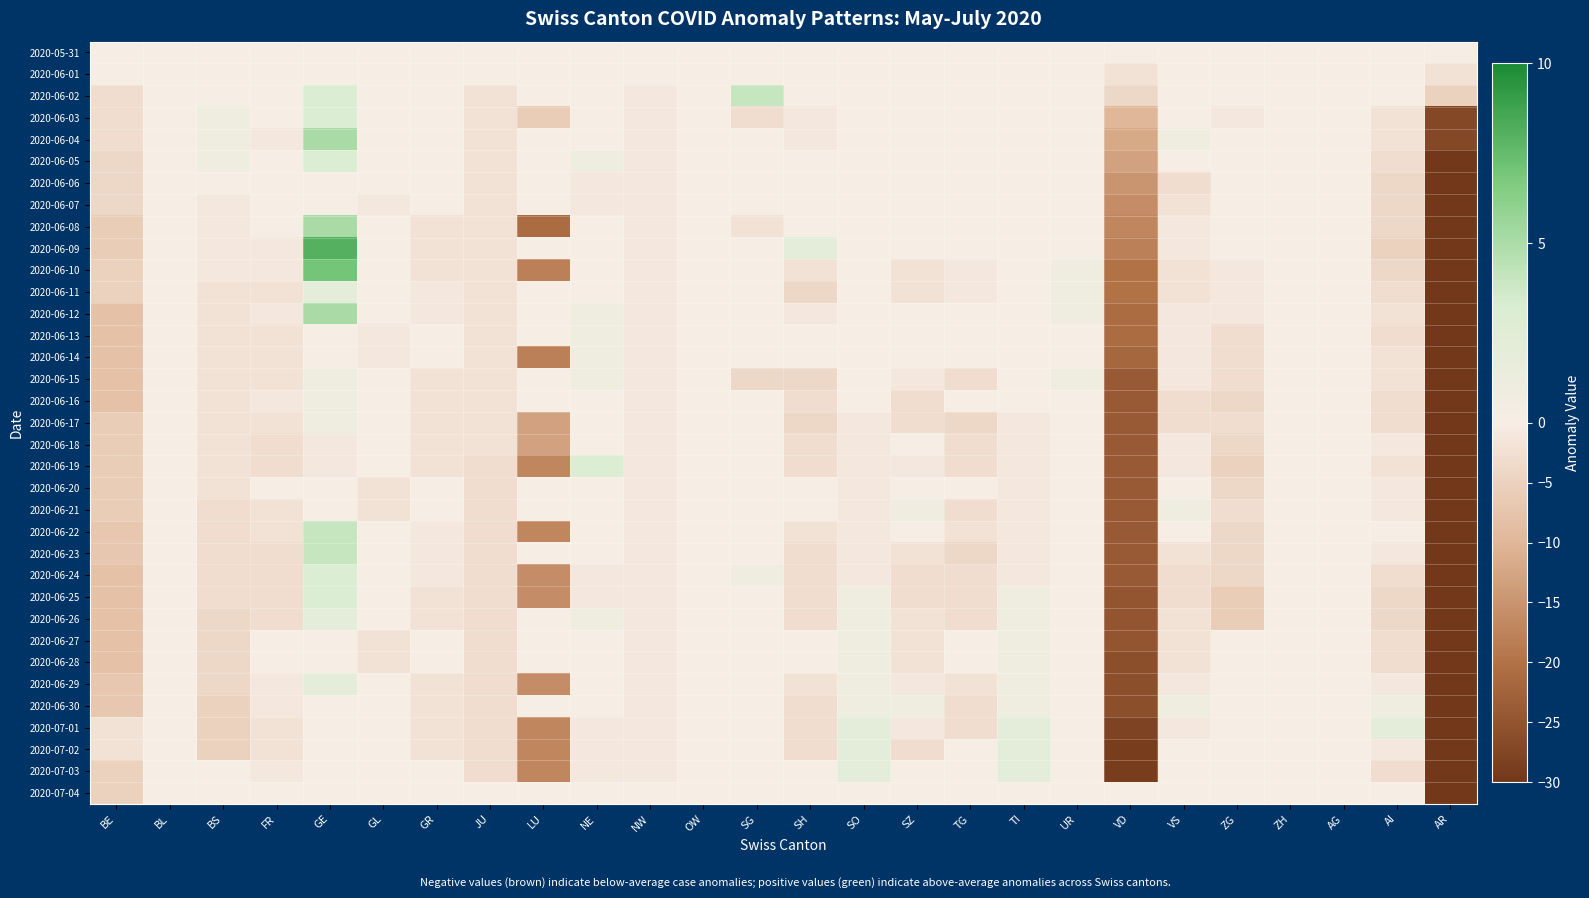

What is the difference between the highest and lowest values at LU?

21